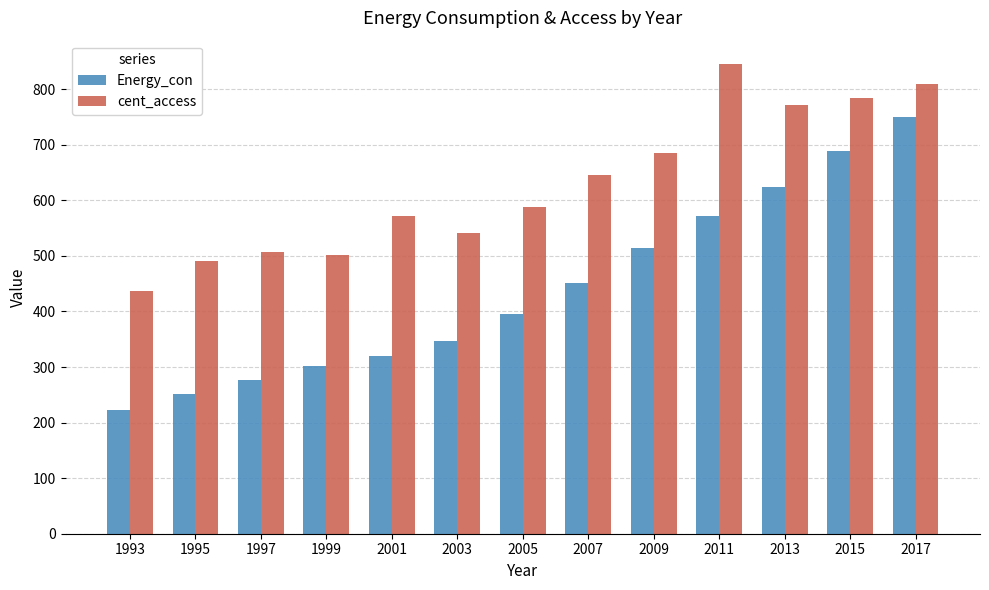

Which series has the largest total across all categories?

cent_access